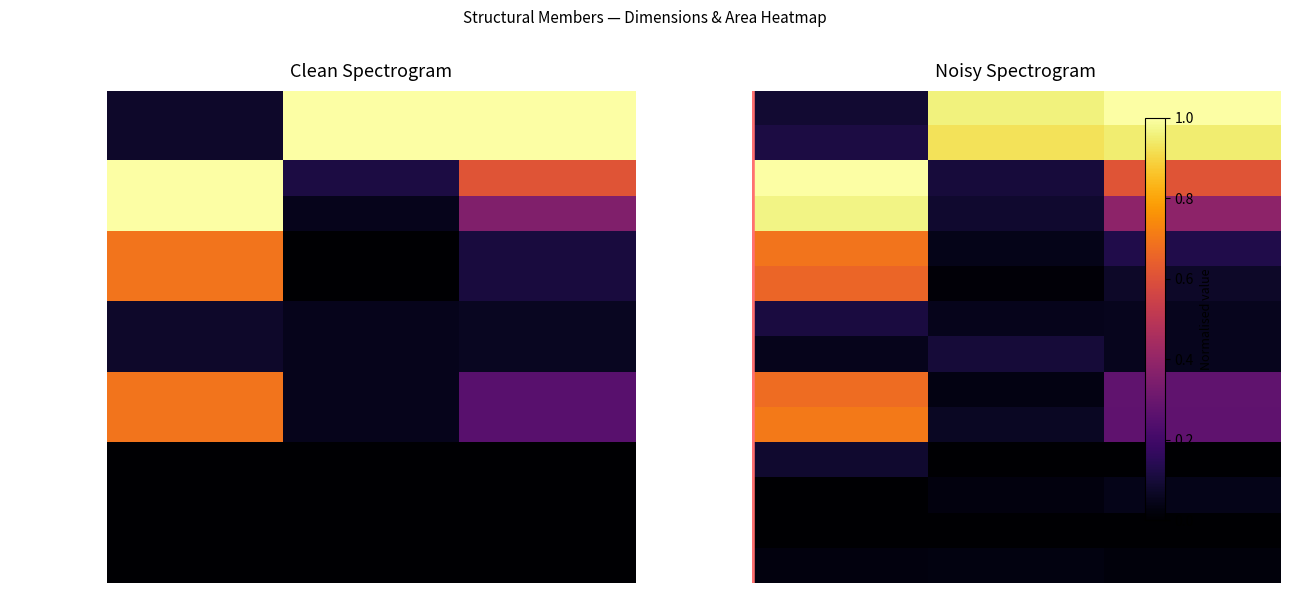

What is the difference between the maximum and minimum values in the right pillar series?

0.8